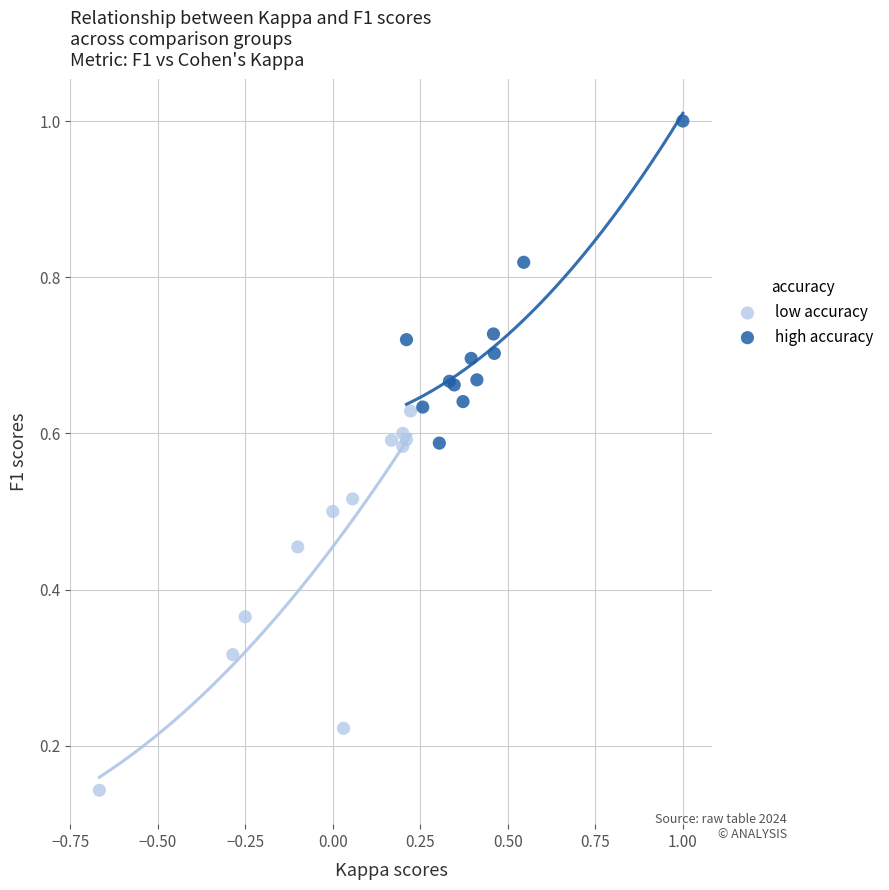

Which series contains the lowest Y value?

low accuracy